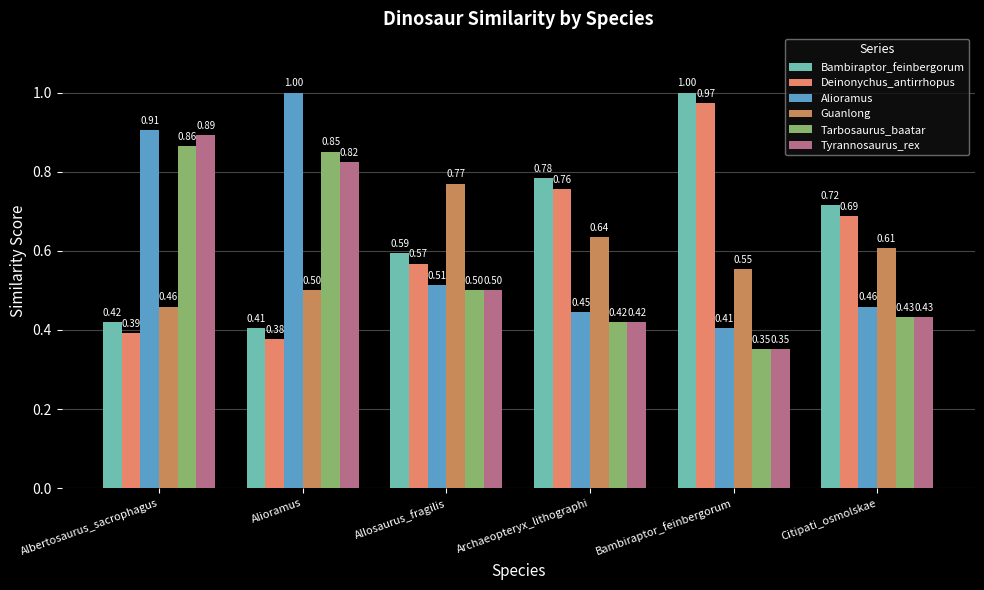

Which has a higher value, Citipati_osmolskae or Allosaurus_fragilis?

Citipati_osmolskae